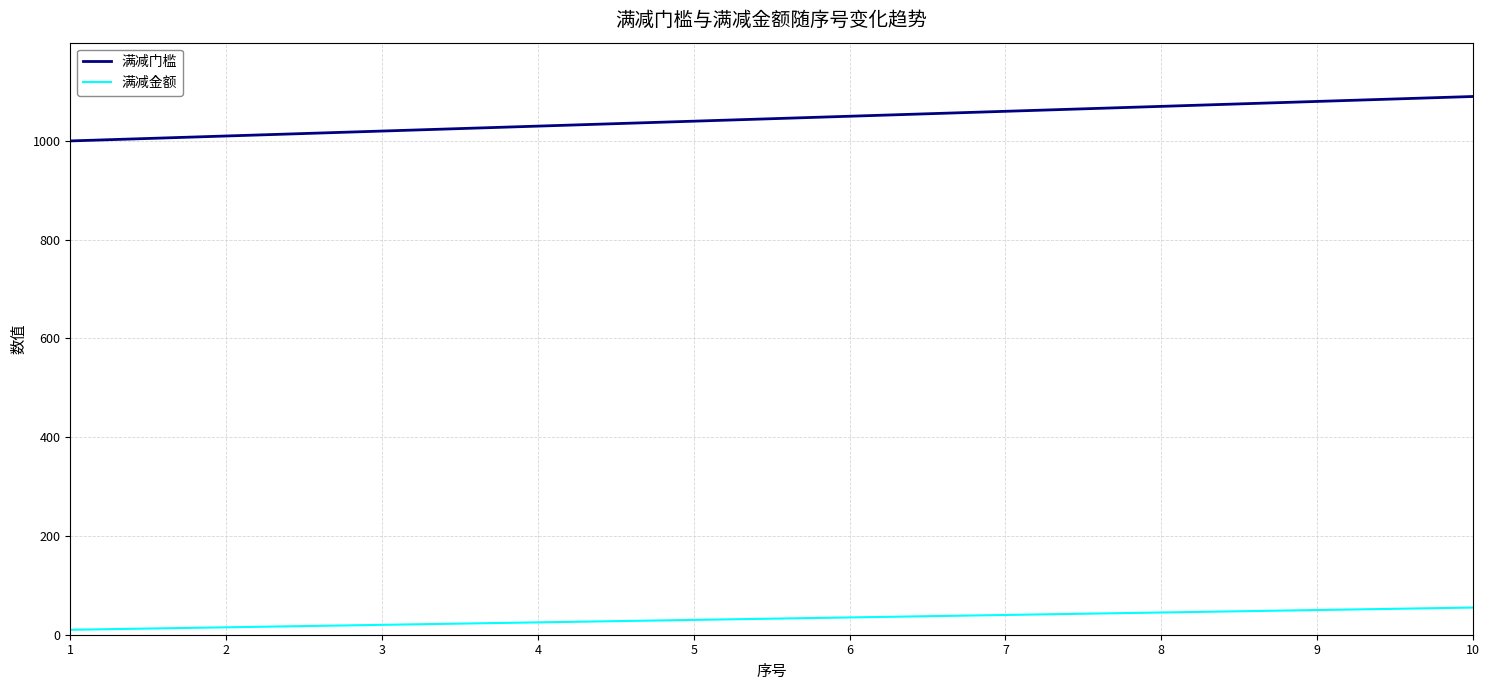

True or false: 满减门槛 and 满减金额 intersect in this chart.

False